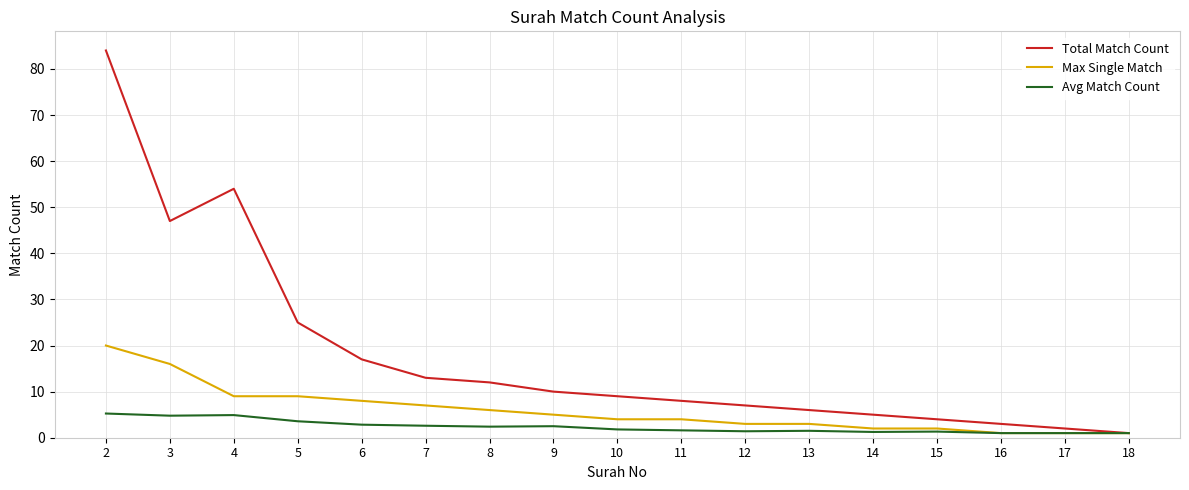

What is the spread (max minus min) of values at 3?

42.2